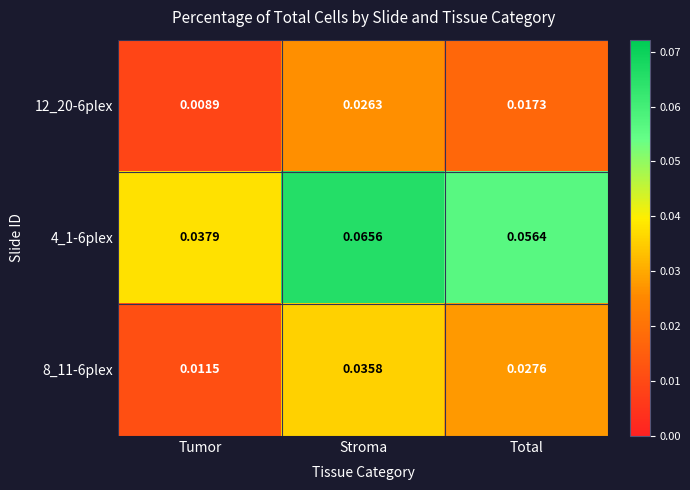

Which series has the widest spread of values?

4_1-6plex